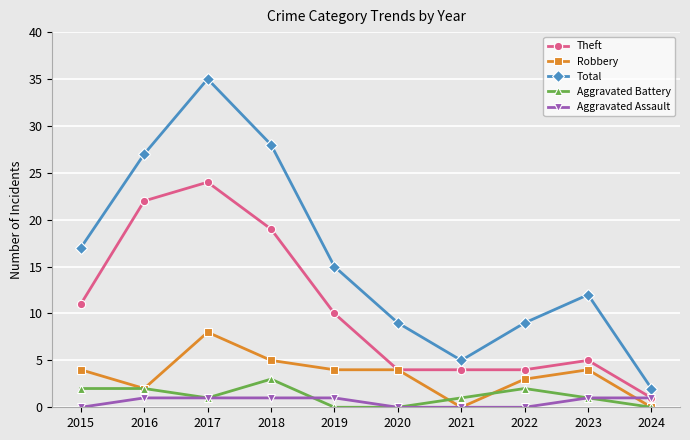

At how many categories does at least one series exceed 22?

3